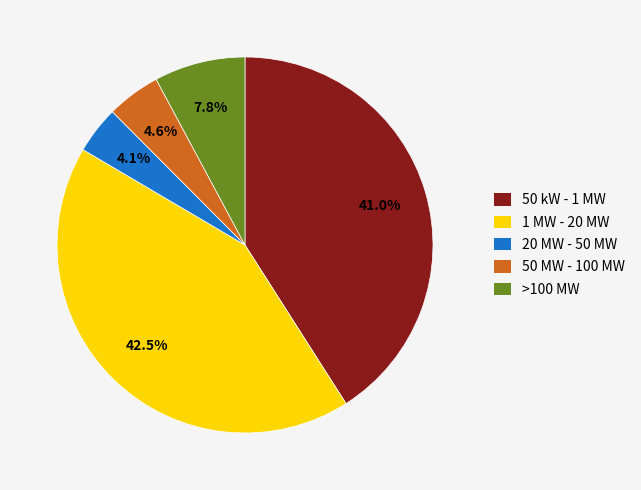

Is there any slice that represents more than half of the pie?

No